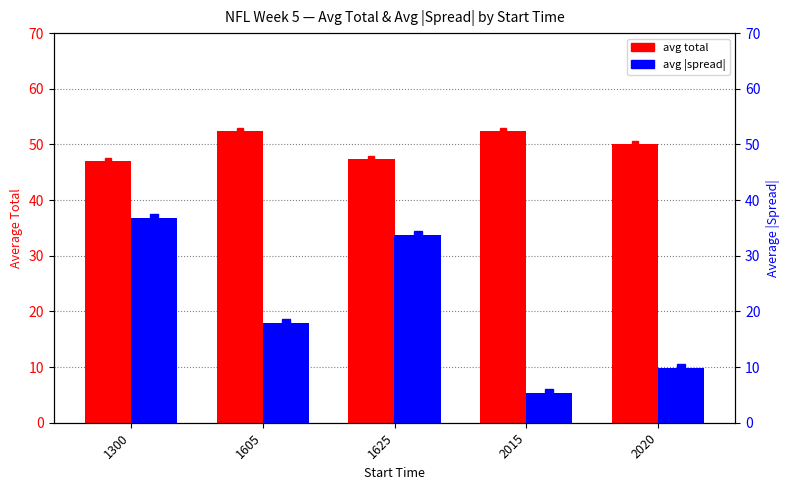

The avg |spread| series shows 36.8 at 1300. True or false?

True